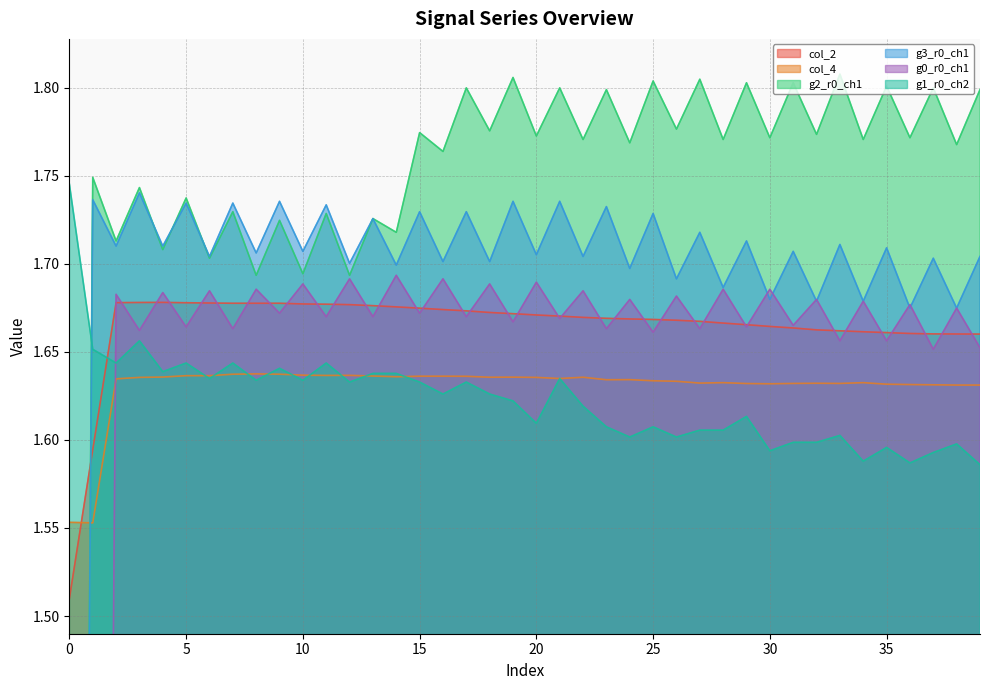

Does the chart display data point markers on the line(s)?

No